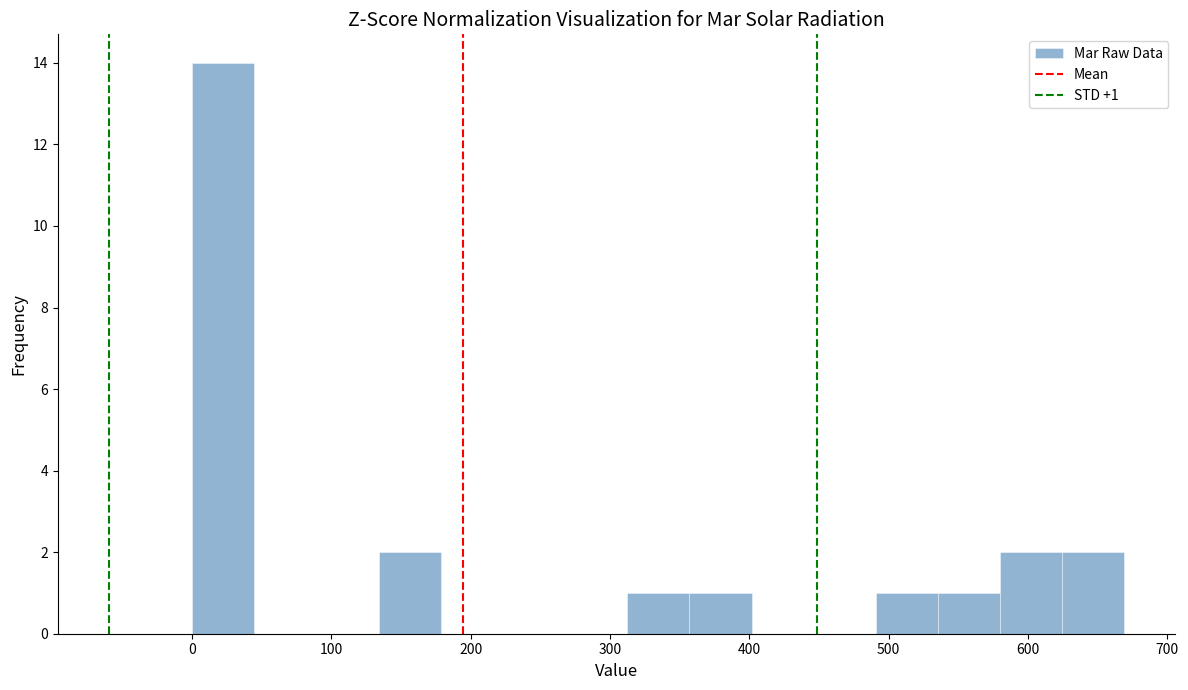

Over which range of the x-axis is the bar tallest?

0 to 40